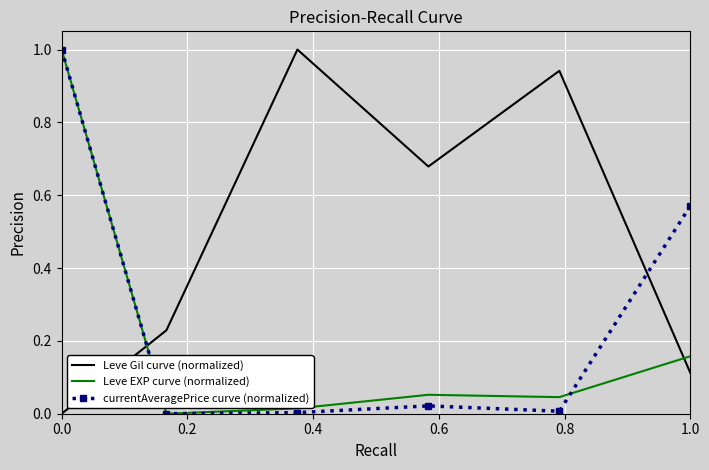

List the series in order of their overall mean, lowest first.

Leve EXP curve (normalized), currentAveragePrice curve (normalized), Leve Gil curve (normalized)